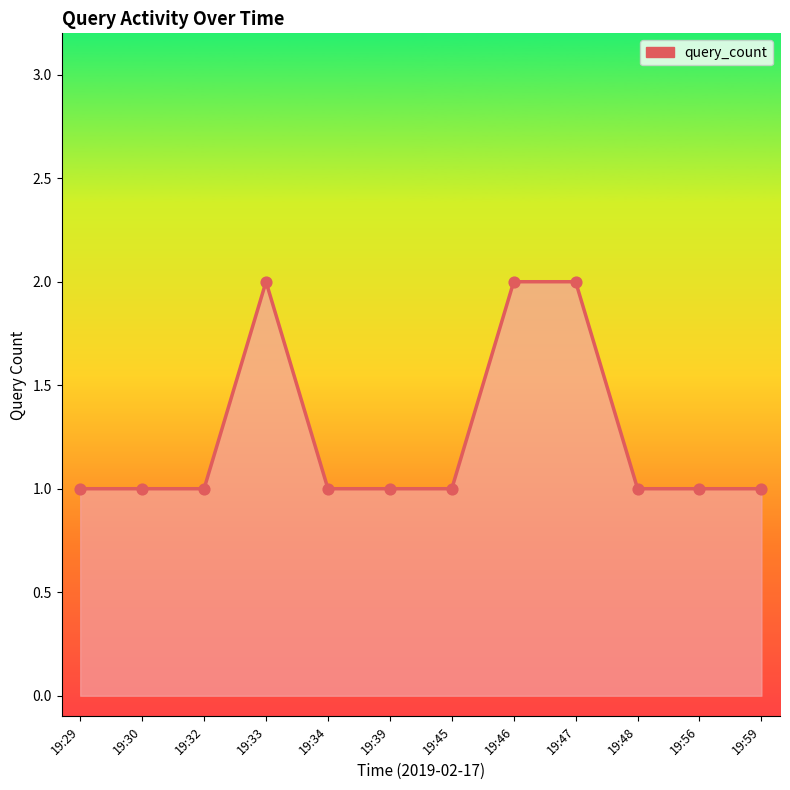

Approximately how many times larger is the value at 19:45 compared to 19:56?

1.0